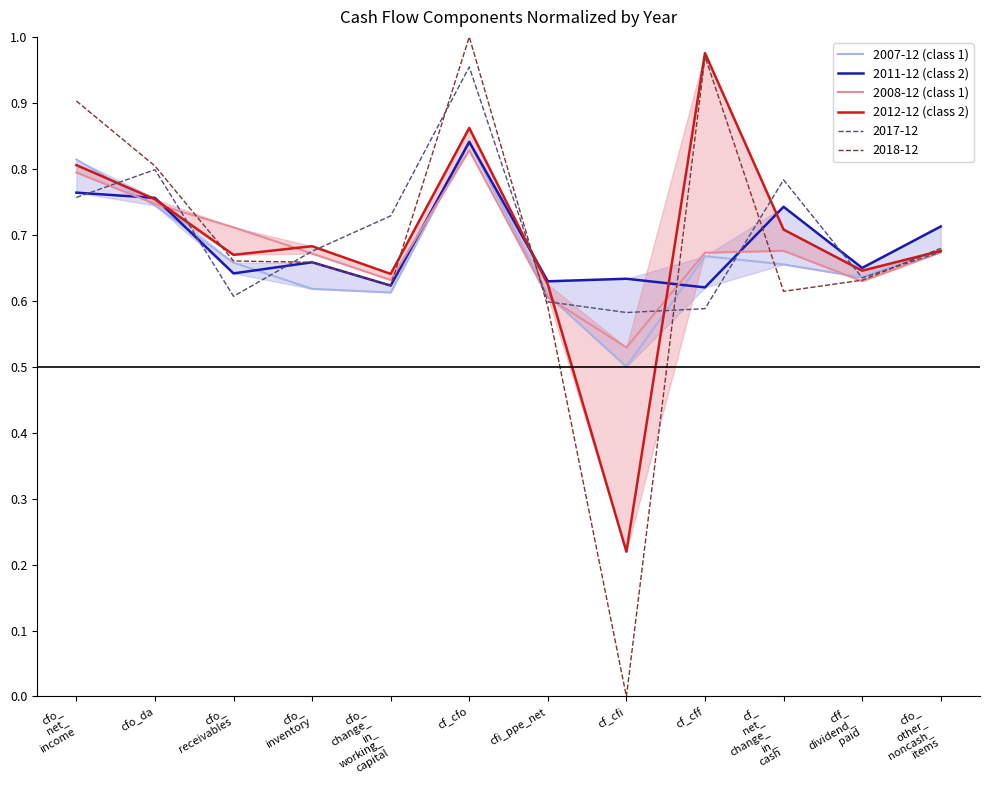

True or false: 2011-12 (class 2) has a value of 0.7 at cfo_
other_
noncash_
items.

True